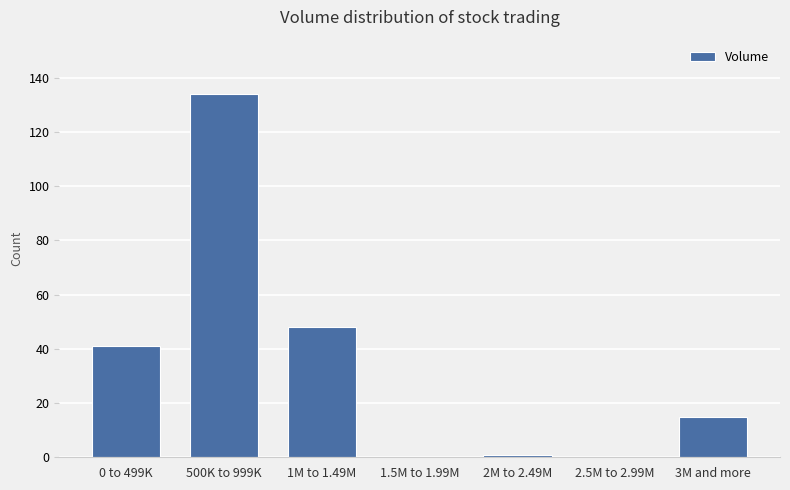

Reading left to right, transcribe all the data shown in this chart.

0 to 499K=41	500K to 999K=134	1M to 1.49M=48	1.5M to 1.99M=0	2M to 2.49M=1	2.5M to 2.99M=0	3M and more=15